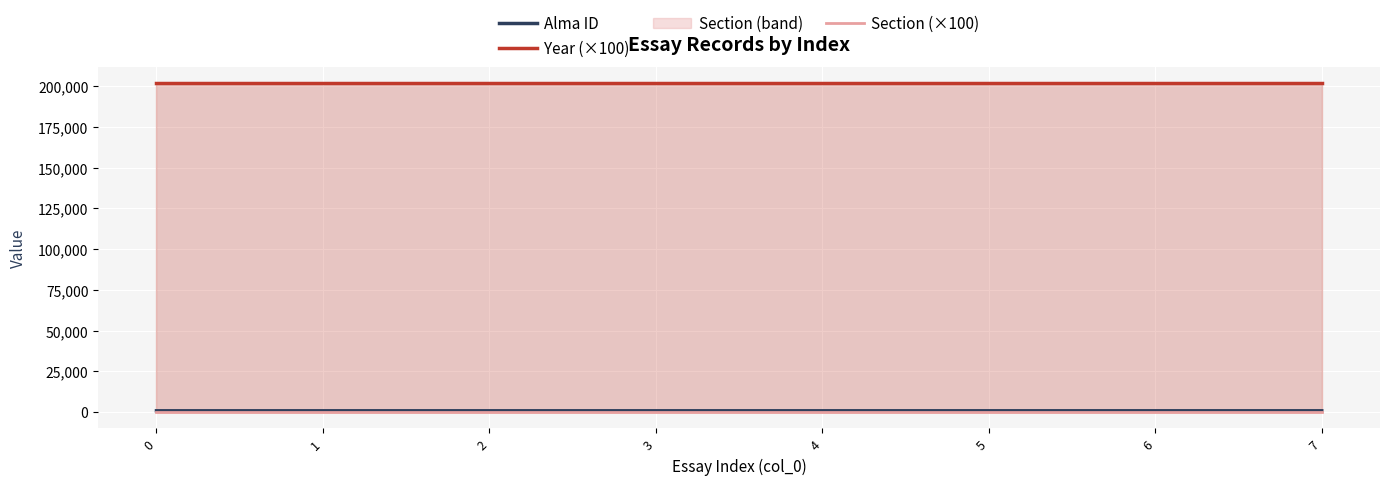

True or false: Section (×100) and Alma ID intersect in this chart.

False